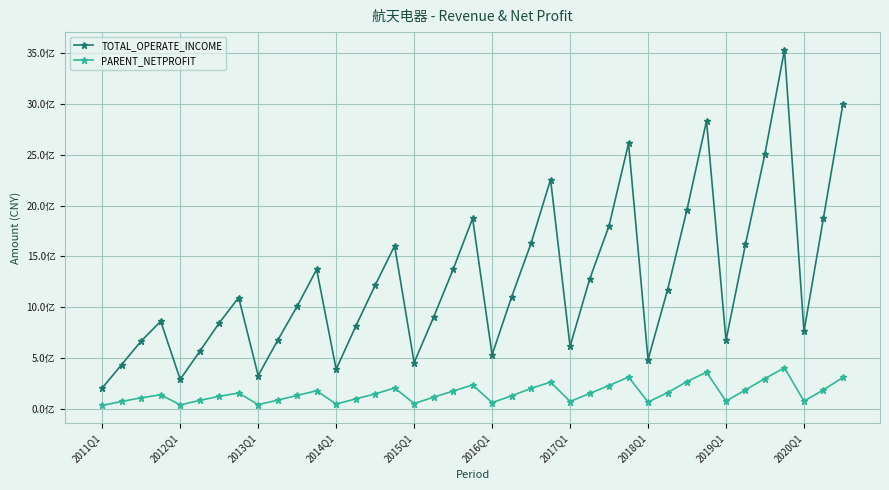

What is the difference between the second highest and second lowest values in the TOTAL_OPERATE_INCOME series?

2714679771.4